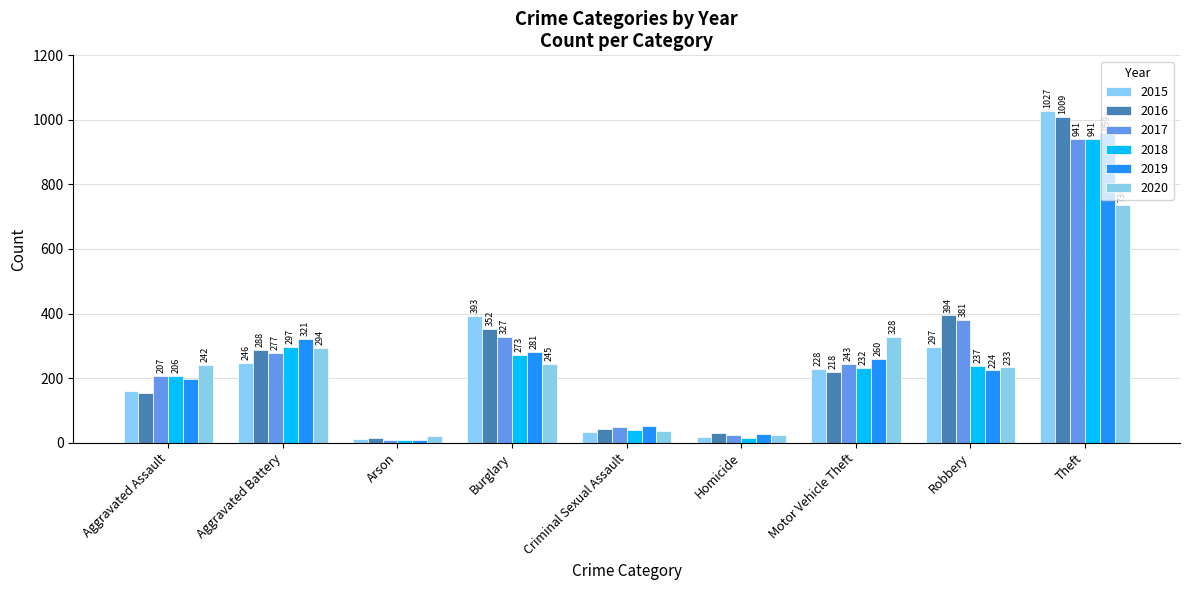

List the labels in order of 2020 value, largest first.

Theft, Motor Vehicle Theft, Aggravated Battery, Burglary, Aggravated Assault, Robbery, Criminal Sexual Assault, Homicide, Arson